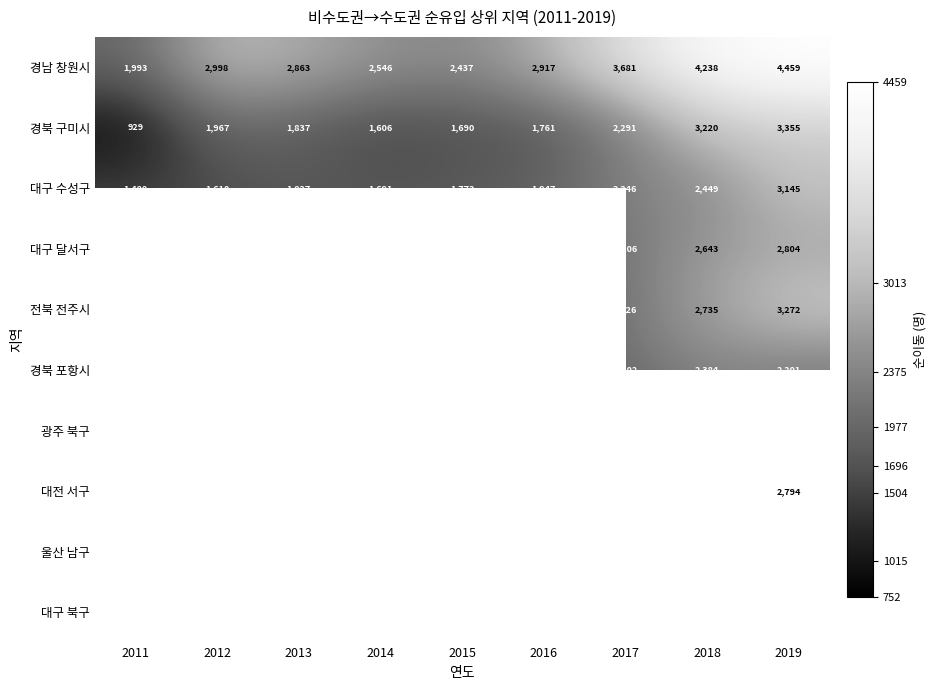

At how many categories does at least one series exceed 840?

9